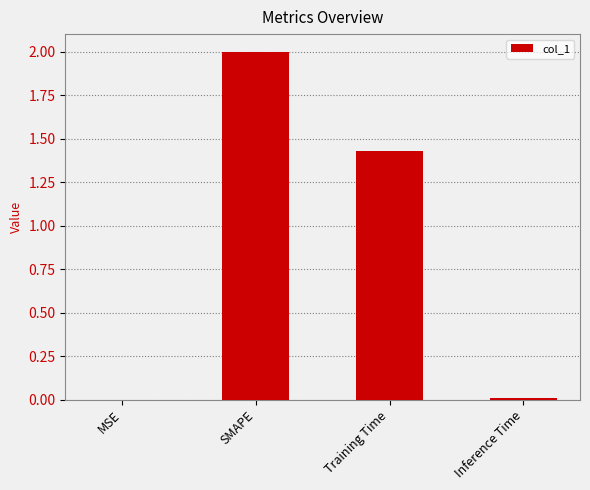

The chart shows a value of 2.3 at Training Time. True or false?

False